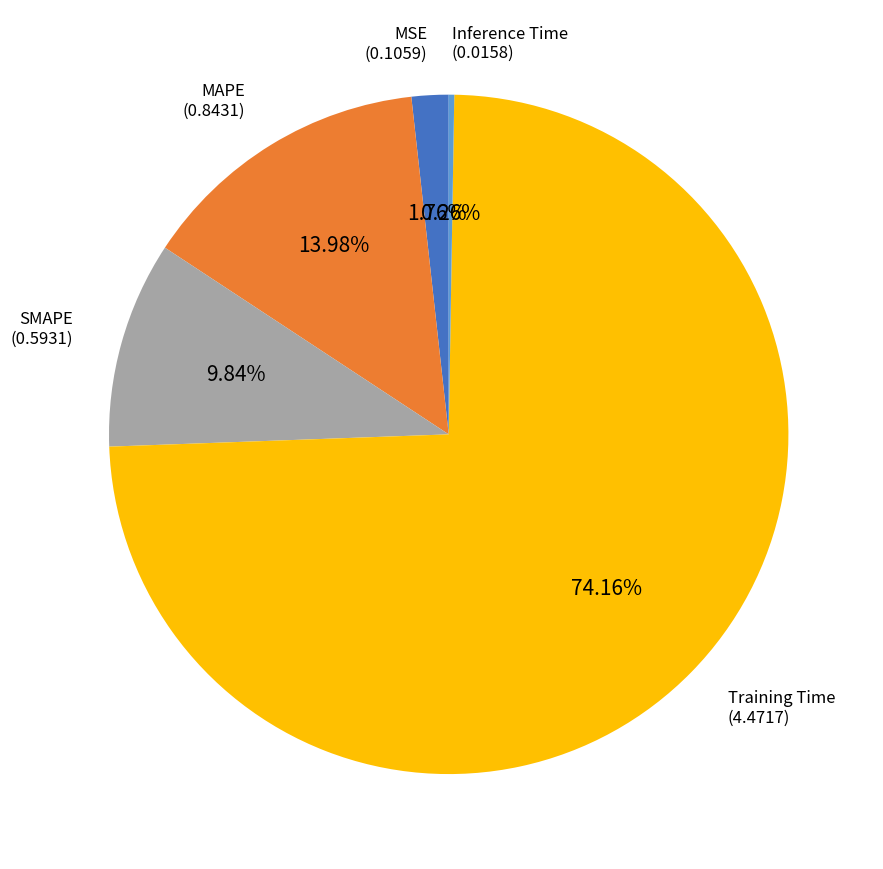

Is there any slice that represents more than half of the pie?

Yes